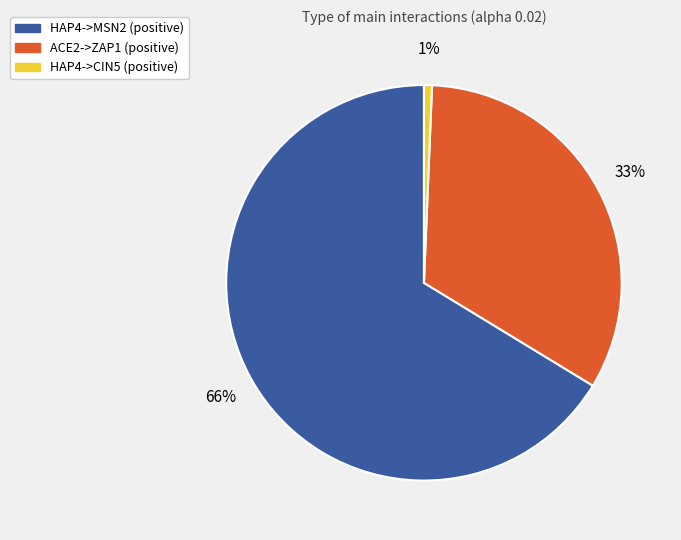

How many segments does this pie chart have?

3